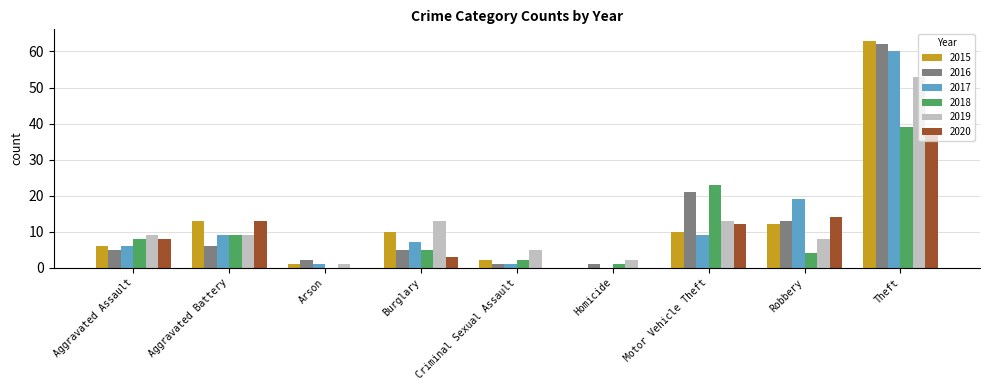

What is the sum of the 2016 values at Aggravated Assault and Burglary?

10